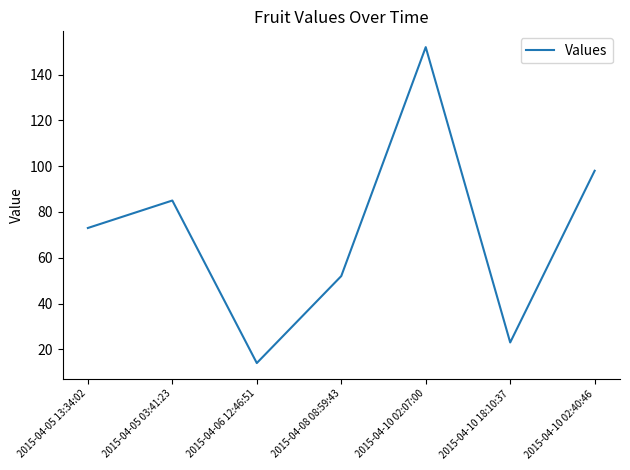

What position from the left is 2015-04-10 02:07:00?

5